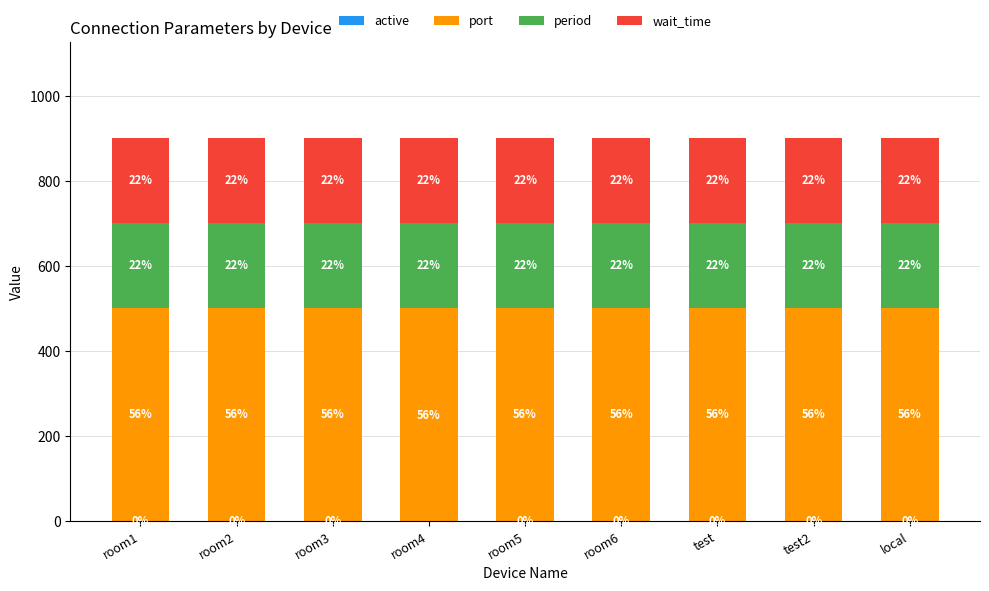

Are the bars grouped side by side (vs. stacked)?

No